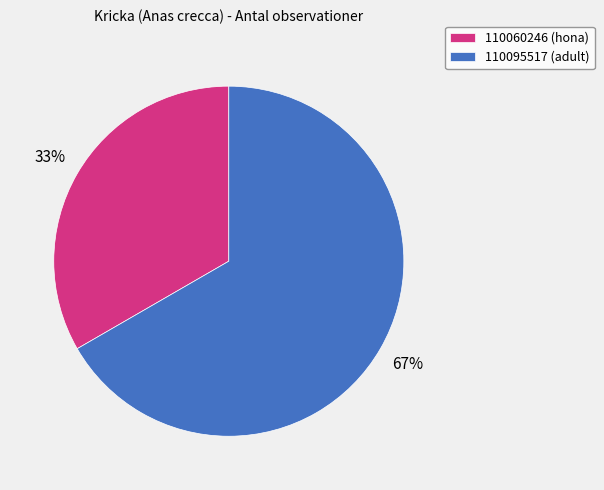

To the nearest percent, what is the average slice percentage?

50%